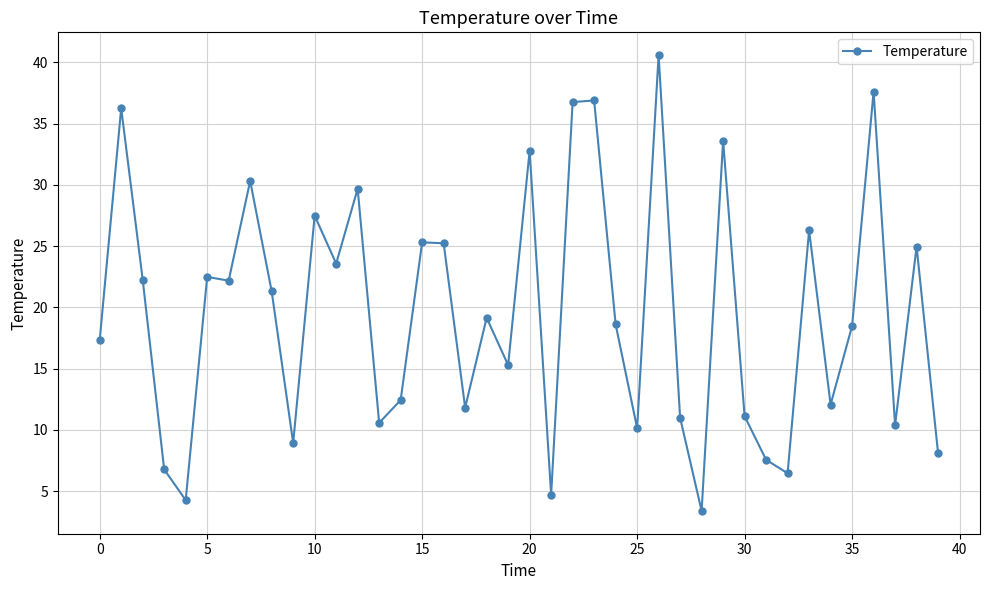

What is the difference between the maximum and minimum values?

37.2